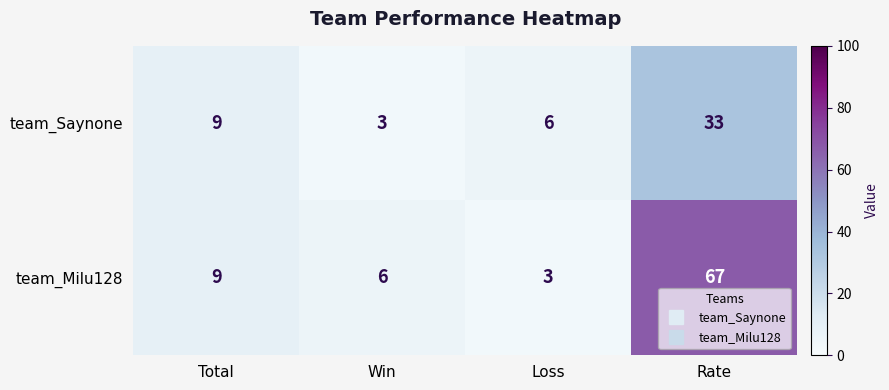

Reading left to right, what are all the values shown in this chart?

team_Saynone: Total=9	Win=3	Loss=6	Rate=33
team_Milu128: Total=9	Win=6	Loss=3	Rate=67